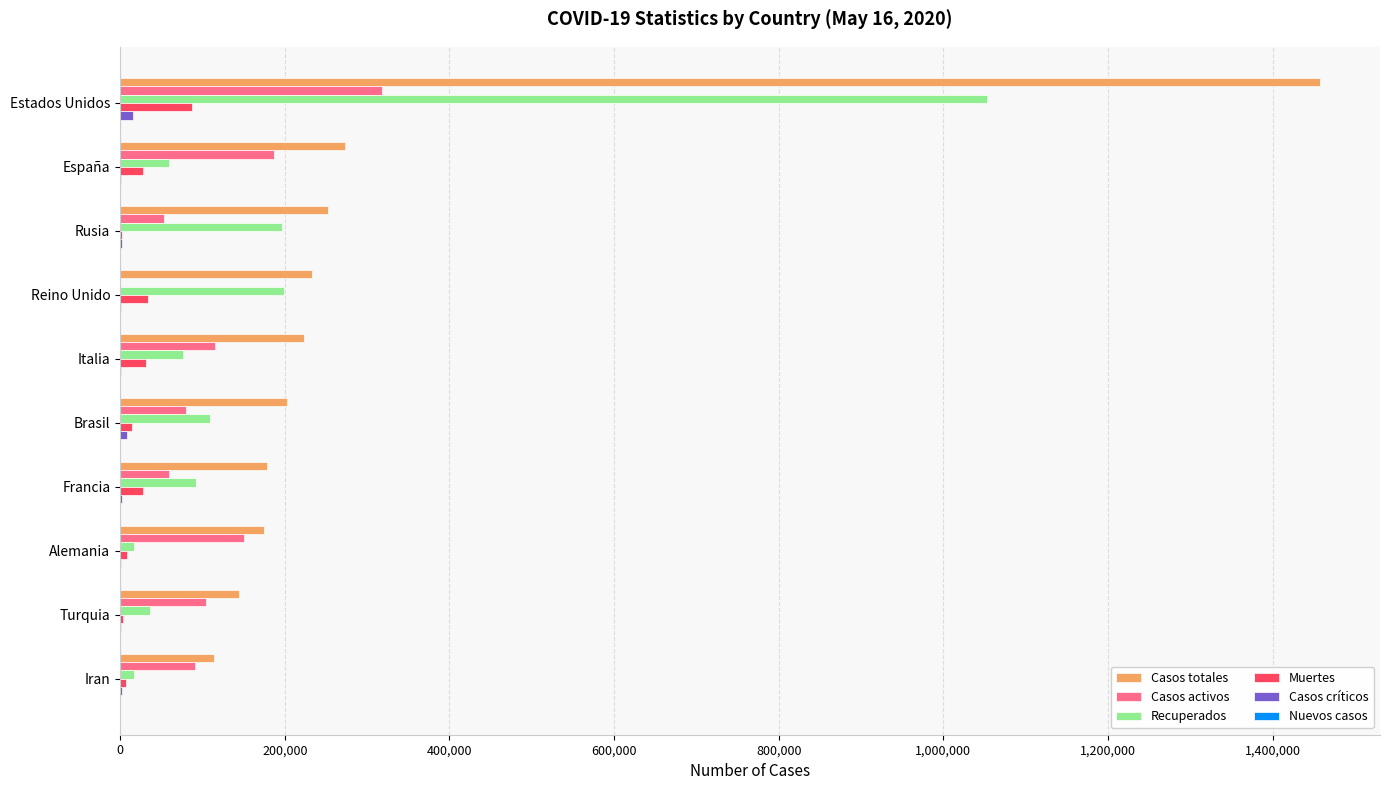

True or false: Casos activos has a value of 104030 at Turquia.

True